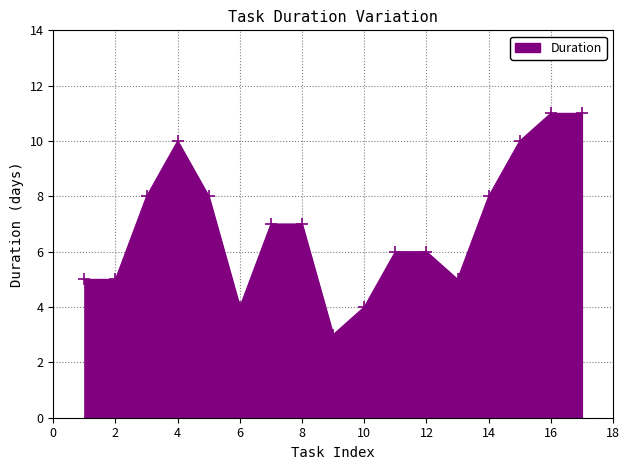

True or false: the data has more than 0 interior local peaks.

True